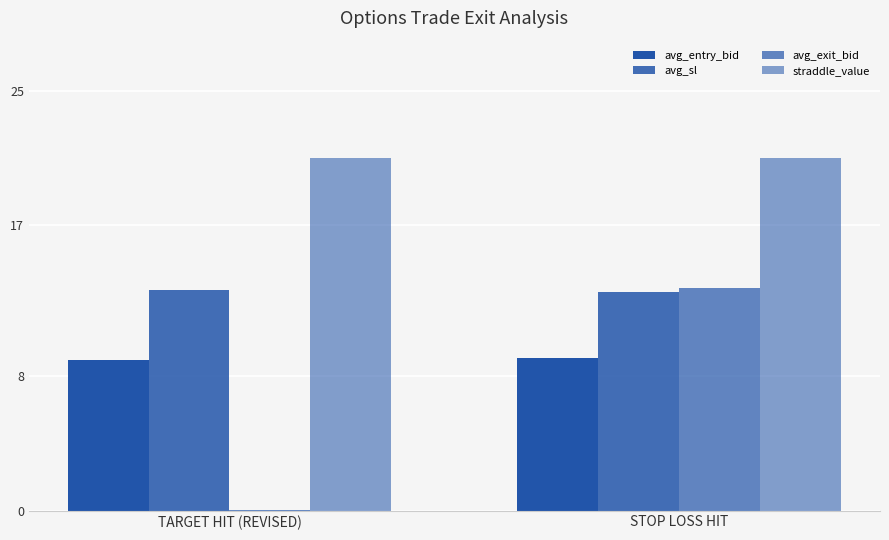

Reading right to left, what are all the values shown in this chart?

avg_entry_bid: 9.1	9.0
avg_sl: 13.1	13.2
avg_exit_bid: 13.3	0.1
straddle_value: 21.0	21.0